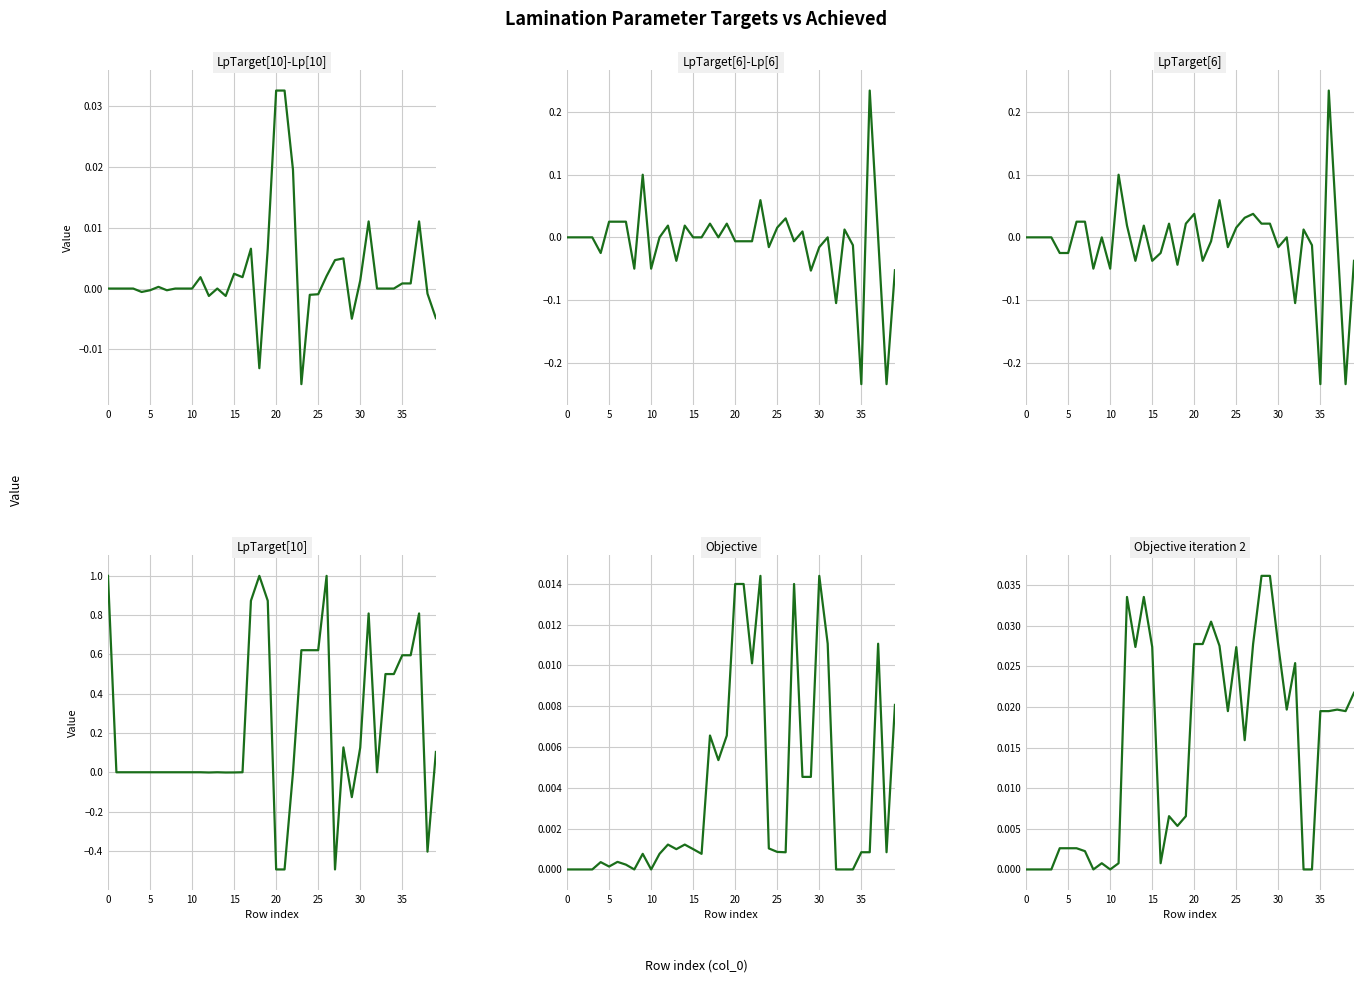

How many values in the LpTarget[10] series are below 0?

11